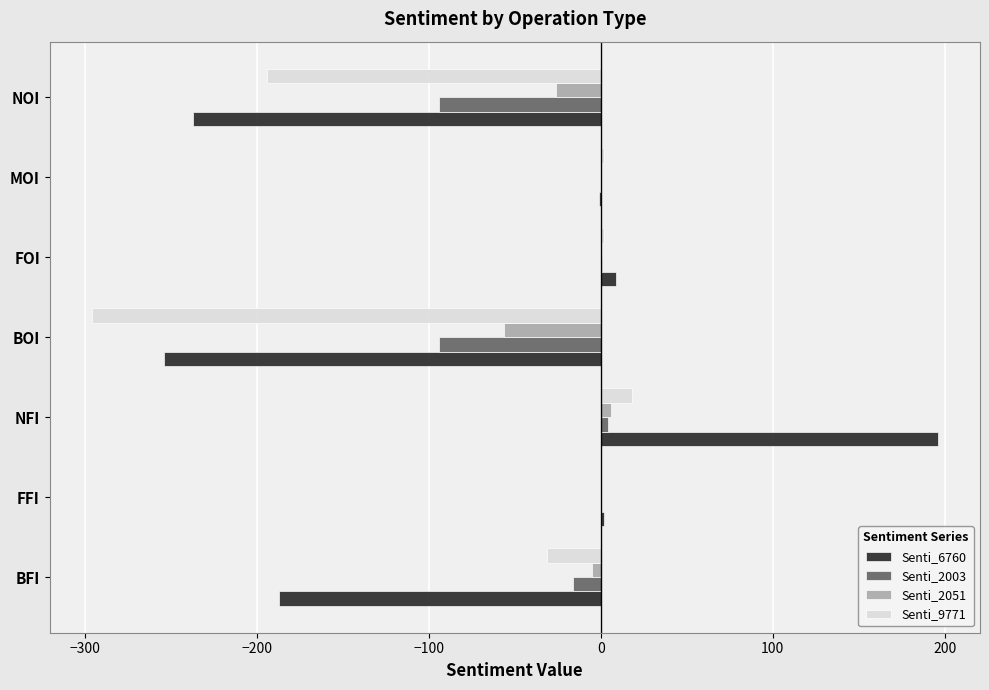

True or false: Senti_9771 has a value of 18 at NFI.

True